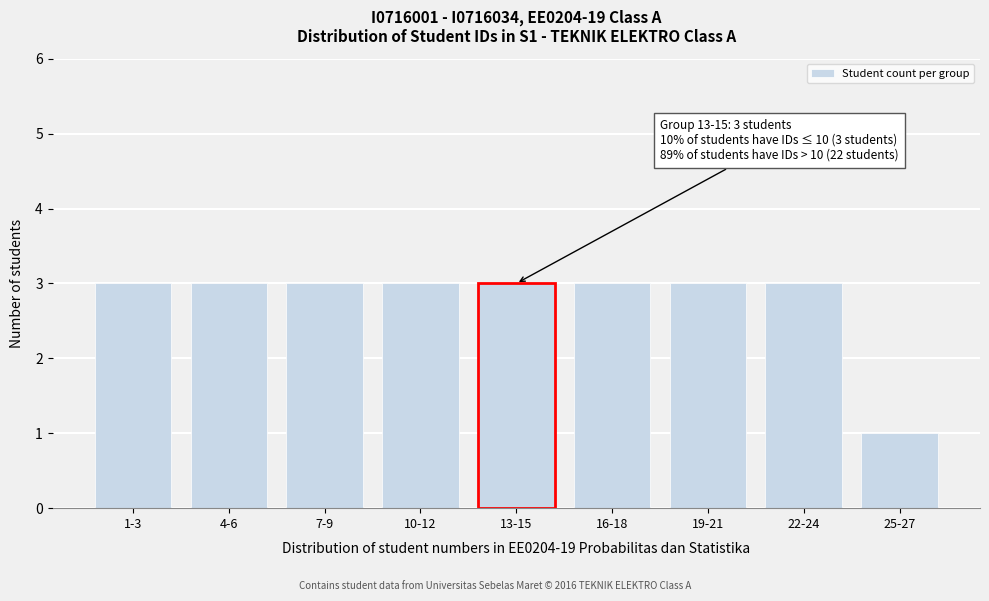

Reading right to left, transcribe all the data shown in this chart.

25-27=1	22-24=3	19-21=3	16-18=3	13-15=3	10-12=3	7-9=3	4-6=3	1-3=3